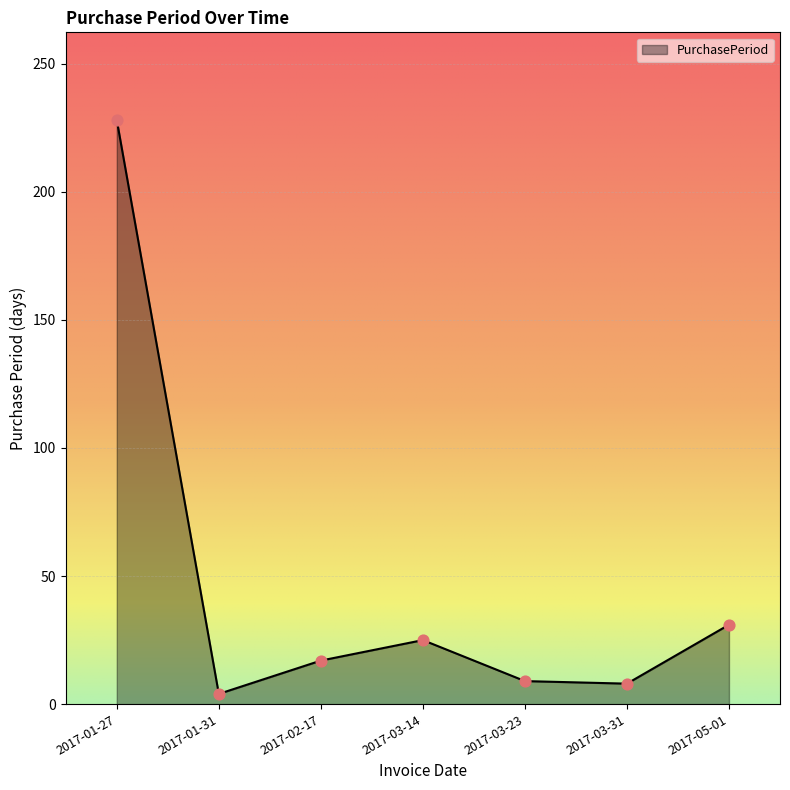

Which has a higher value, 2017-05-01 or 2017-03-31?

2017-05-01